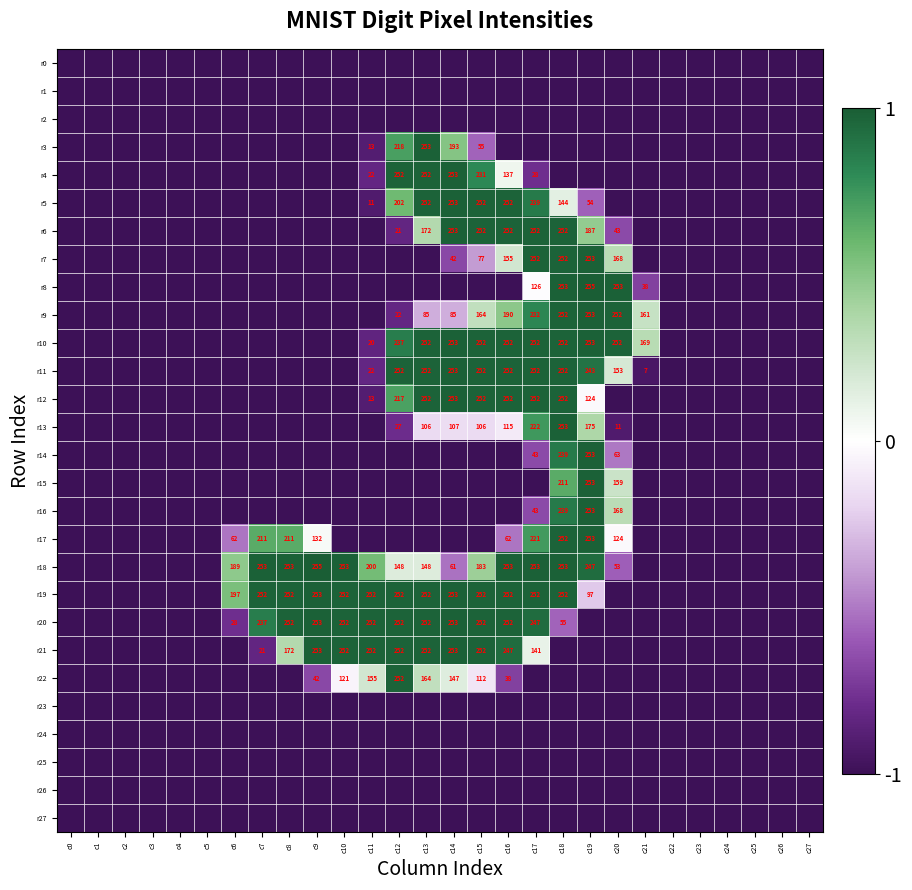

Is the value of r22 at c13 greater than the value of r13 at c13?

Yes